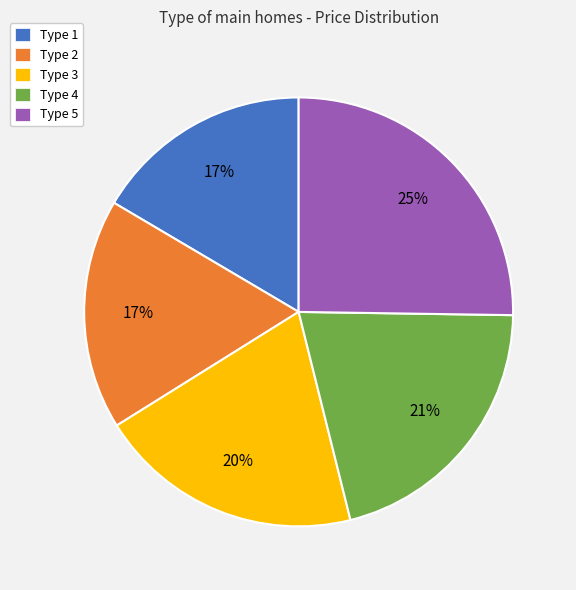

Do Type 2 and Type 5 together represent more than half of the pie?

No